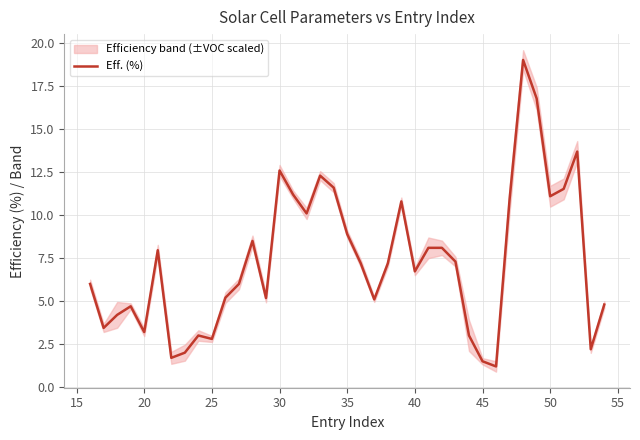

How many lines are shown in the chart?

1